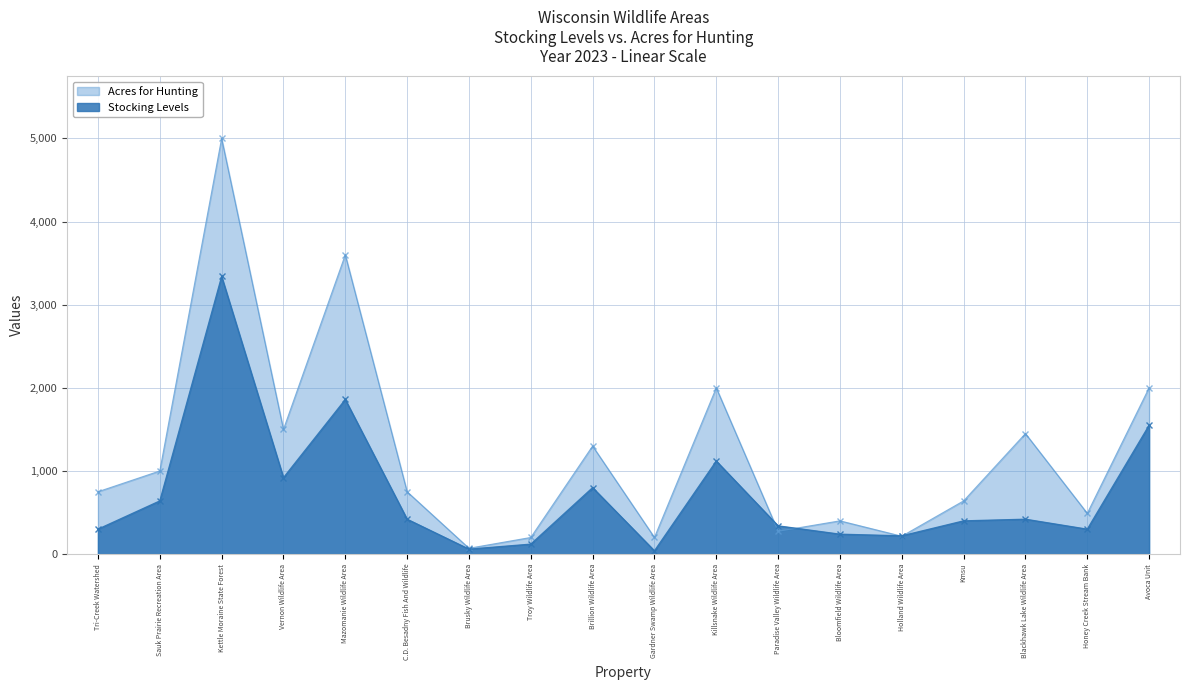

At how many categories does at least one series exceed 1142?

7